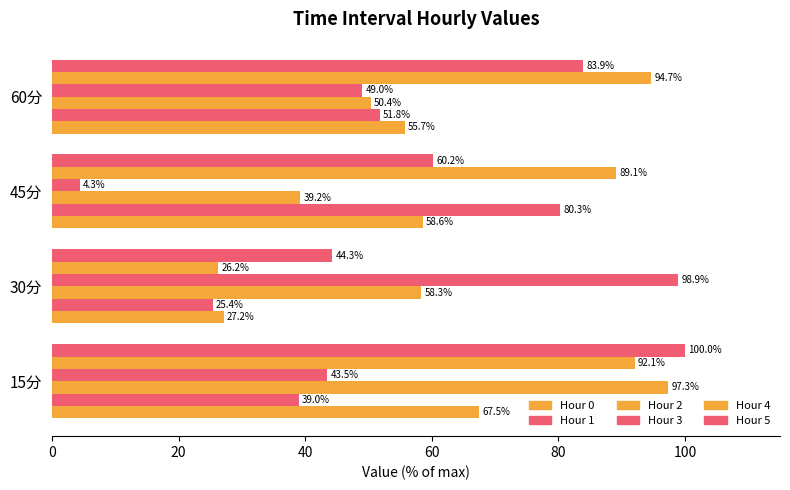

How many categories are shown in the chart?

4